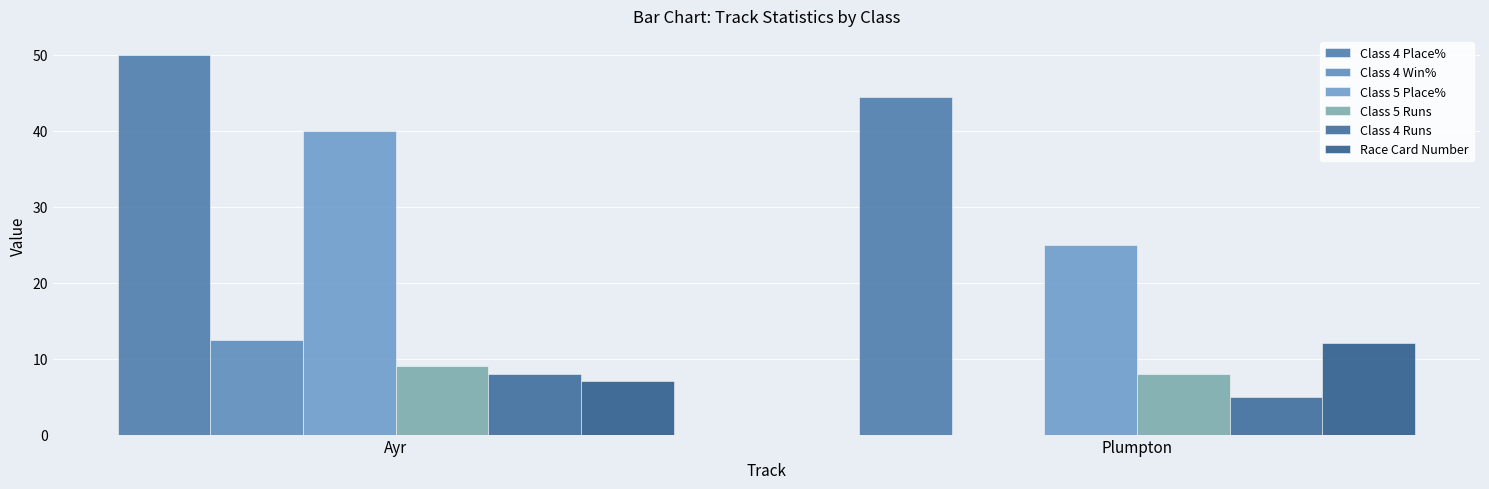

Which series has the largest total across all categories?

Class 4 Place%